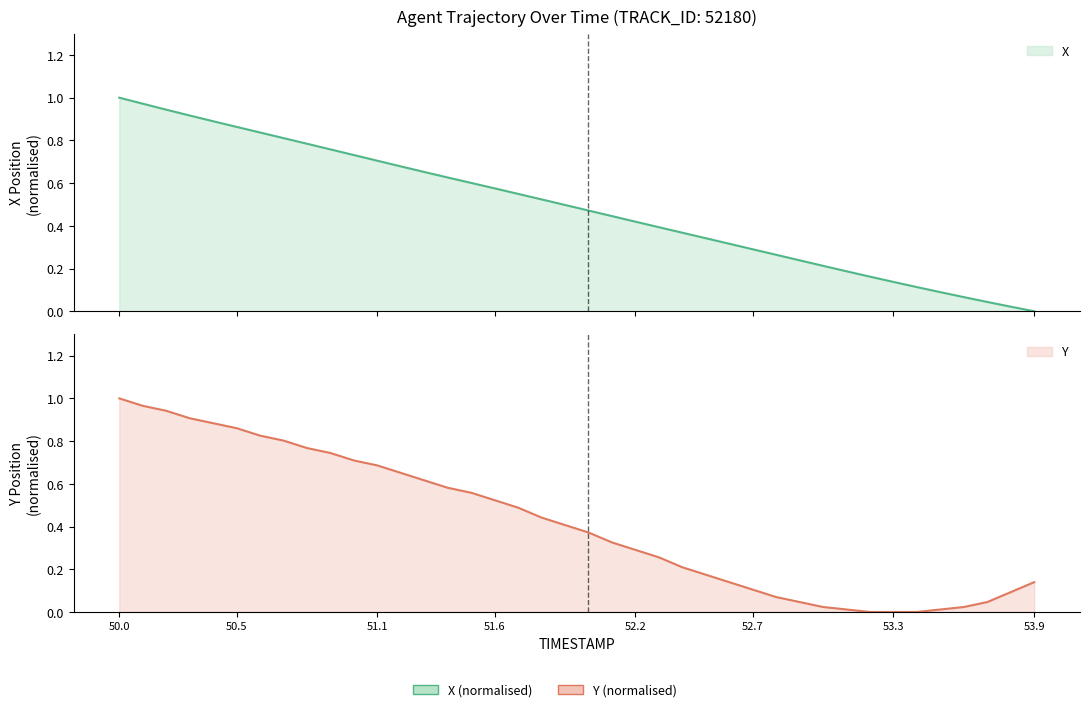

Reading left to right, extract all data points from this chart.

X: 1.0	1.0	0.9	0.9	0.9	0.9	0.8	0.8	0.8	0.8	0.7	0.7	0.7	0.7	0.6	0.6	0.6	0.5	0.5	0.5	0.5	0.4	0.4	0.4	0.4	0.3	0.3	0.3	0.3	0.2	0.2	0.2	0.2	0.1	0.1	0.1	0.1	0.0	0.0	0.0
Y: 1.0	1.0	0.9	0.9	0.9	0.9	0.8	0.8	0.8	0.7	0.7	0.7	0.7	0.6	0.6	0.6	0.5	0.5	0.4	0.4	0.4	0.3	0.3	0.3	0.2	0.2	0.1	0.1	0.1	0.0	0.0	0.0	0.0	0.0	0.0	0.0	0.0	0.0	0.1	0.1